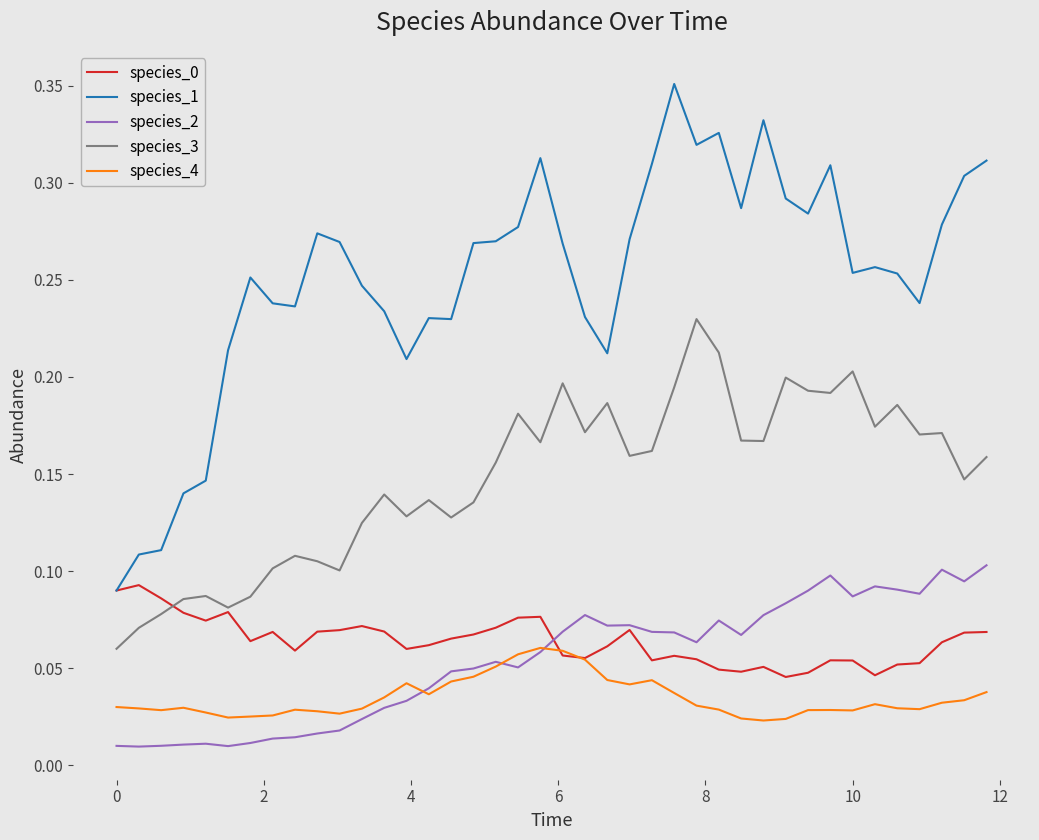

True or false: species_1 and species_4 intersect in this chart.

False